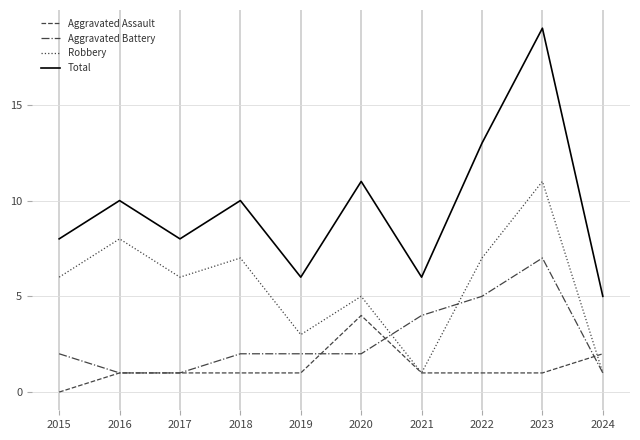

True or false: Total has more than 1 points higher than both neighbors.

True